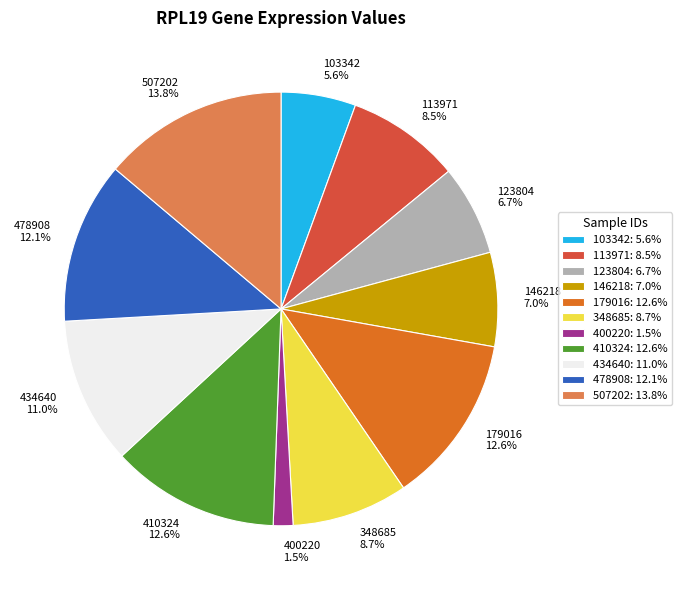

Which category has the biggest portion of the pie?

507202